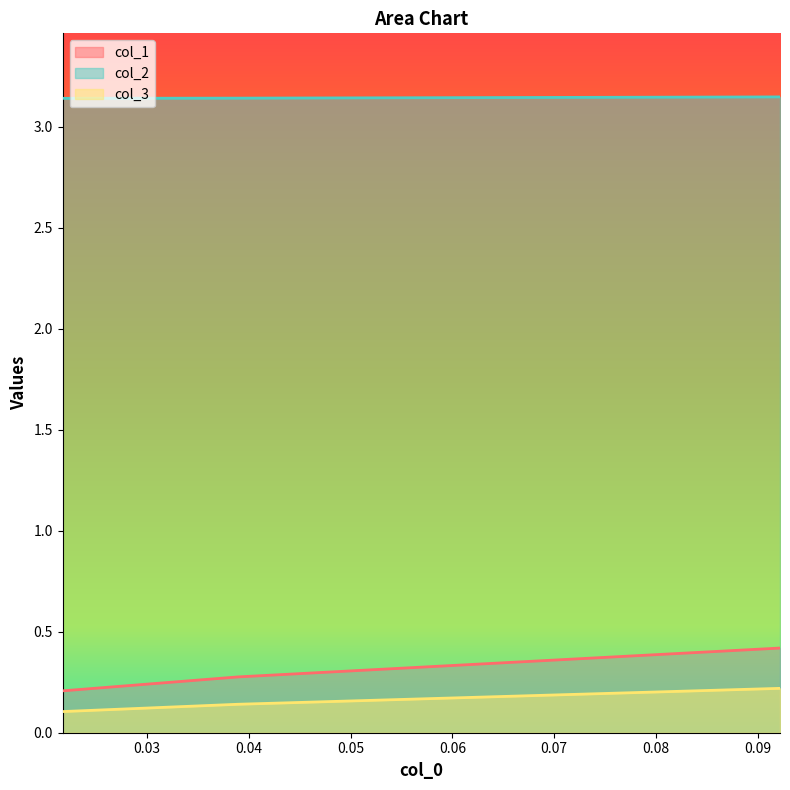

Reading right to left, list all the values displayed in this chart.

col_1: 0.4	0.3	0.2
col_2: 3.1	3.1	3.1
col_3: 0.2	0.1	0.1